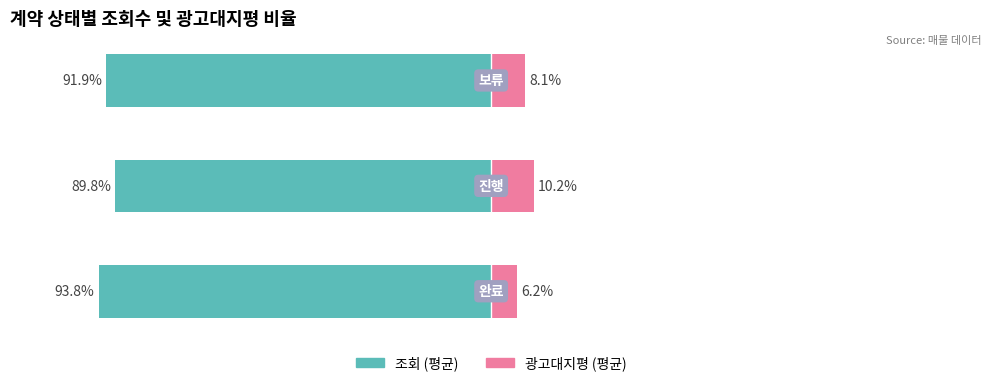

At how many categories does at least one series exceed -61?

3